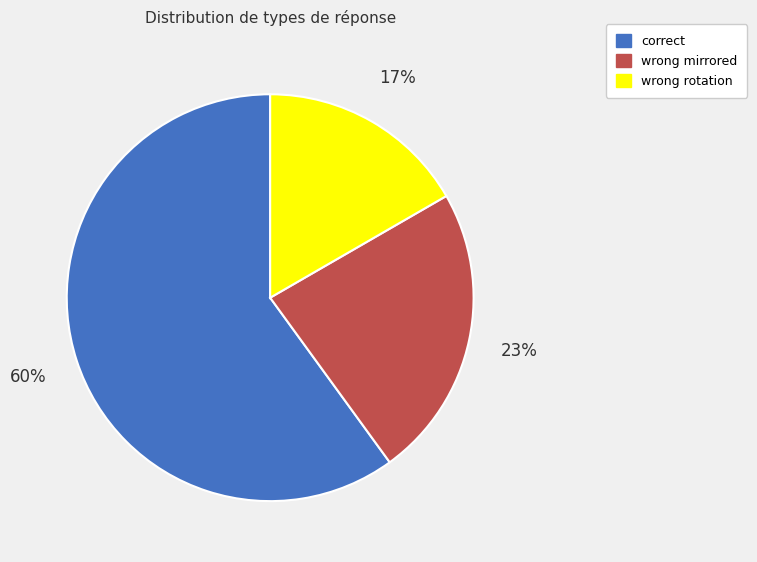

What is the largest slice in the pie chart?

correct